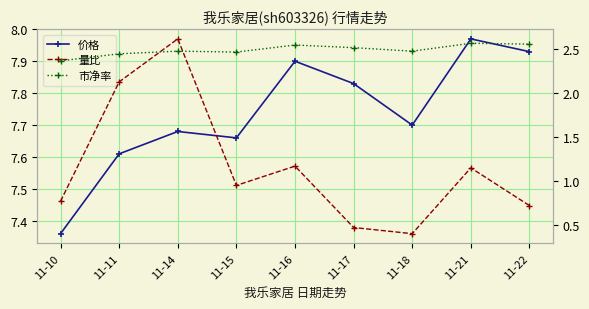

Which series has the largest total across all categories?

价格